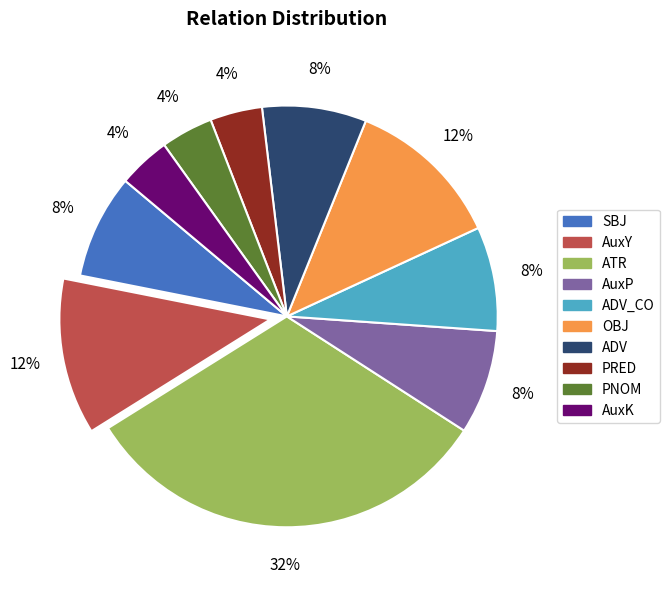

To the nearest percent, what is the difference between the largest and smallest slice percentages?

28%